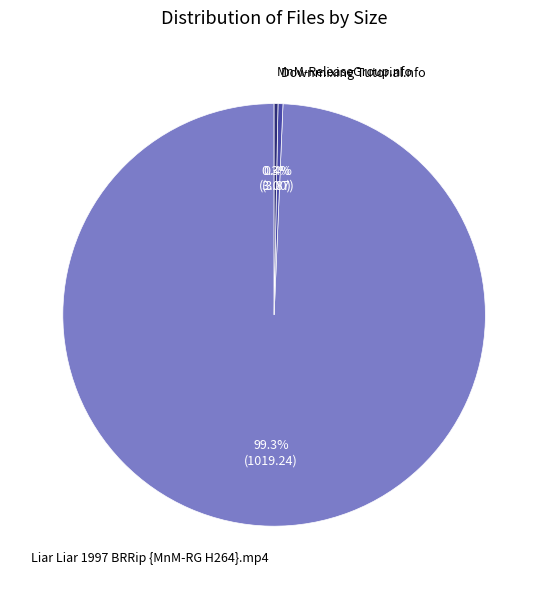

Which category accounts for the majority?

Liar Liar 1997 BRRip {MnM-RG H264}.mp4